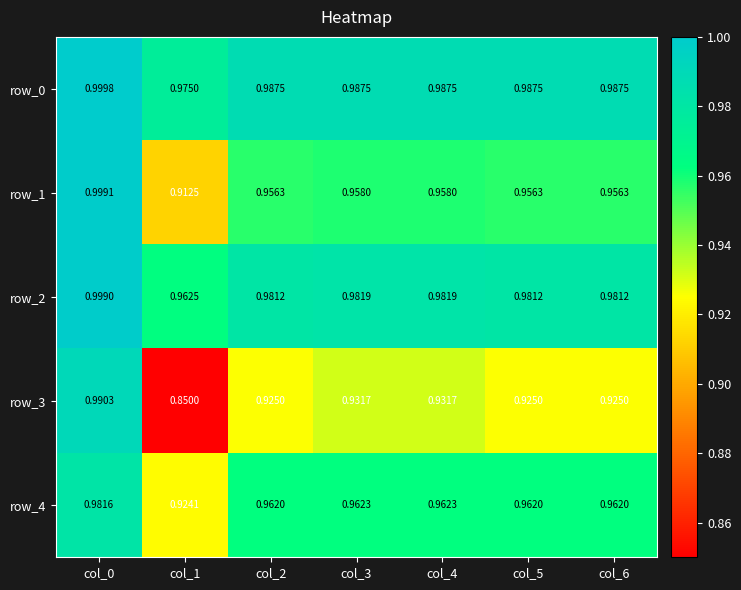

The value of row_2 at col_3 is 0.2. True or false?

False